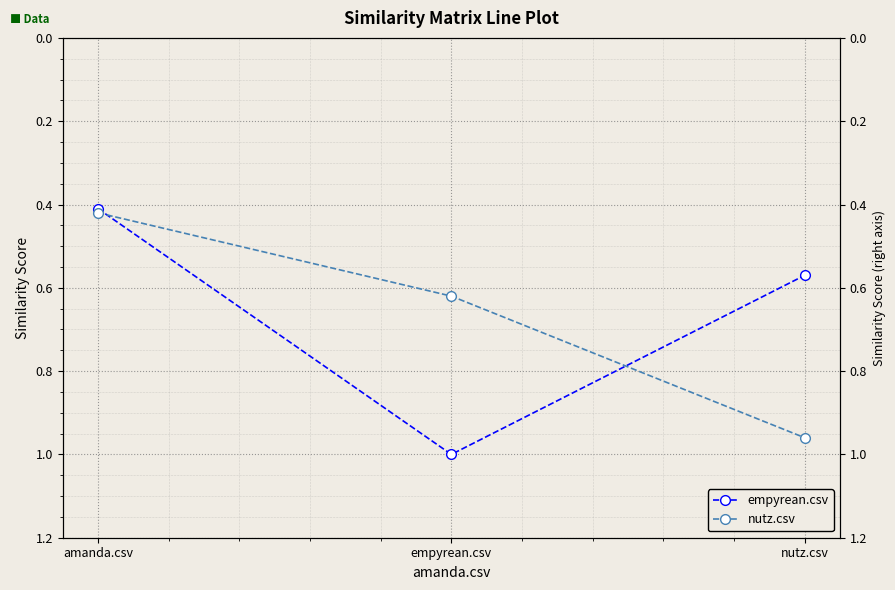

What are all the series names shown in the legend?

empyrean.csv, nutz.csv